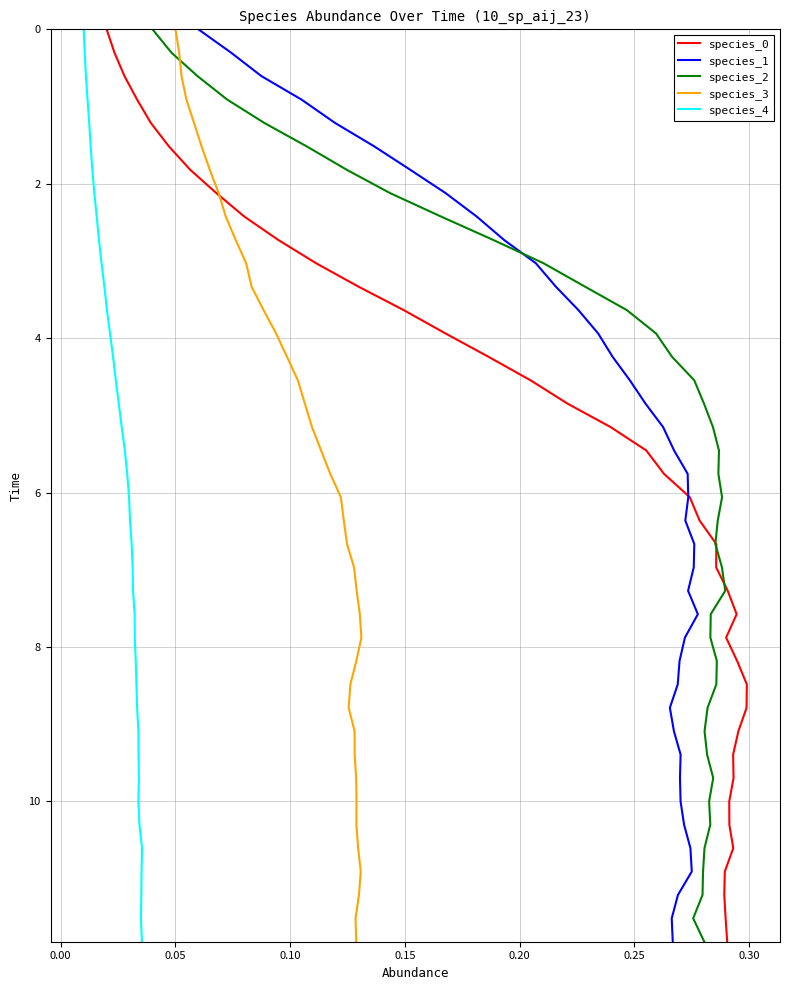

How many values in the species_2 series are below 6?

20